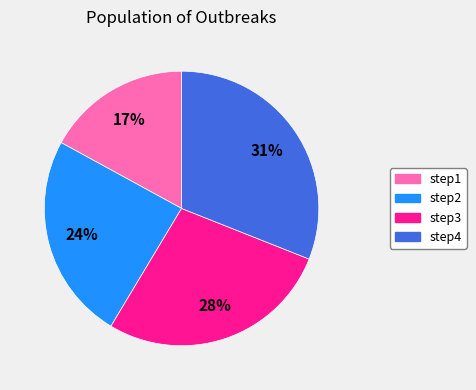

Is there any slice that represents more than half of the pie?

No